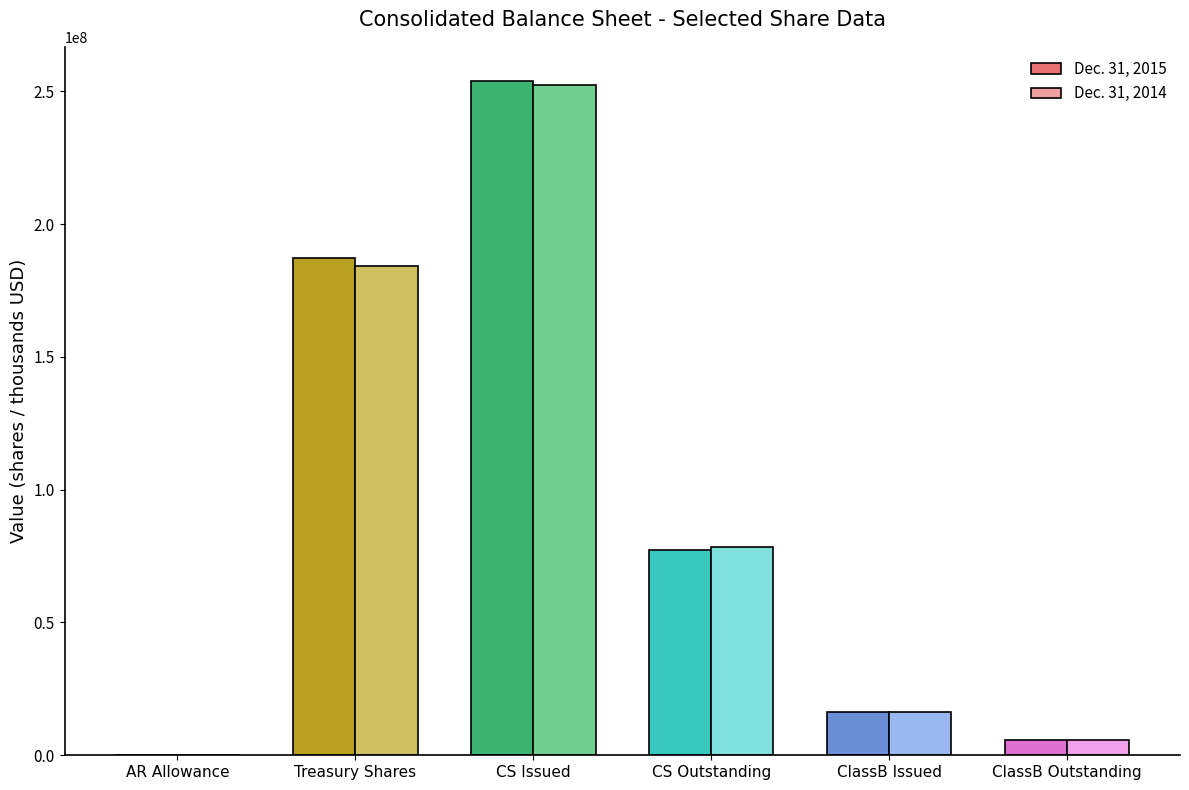

How many groups of bars are there?

6